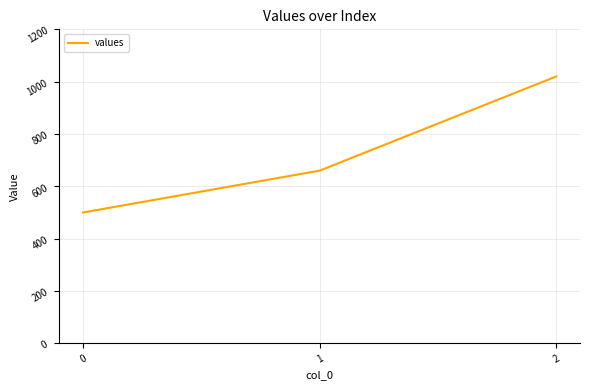

Does the chart have visible grid lines?

Yes